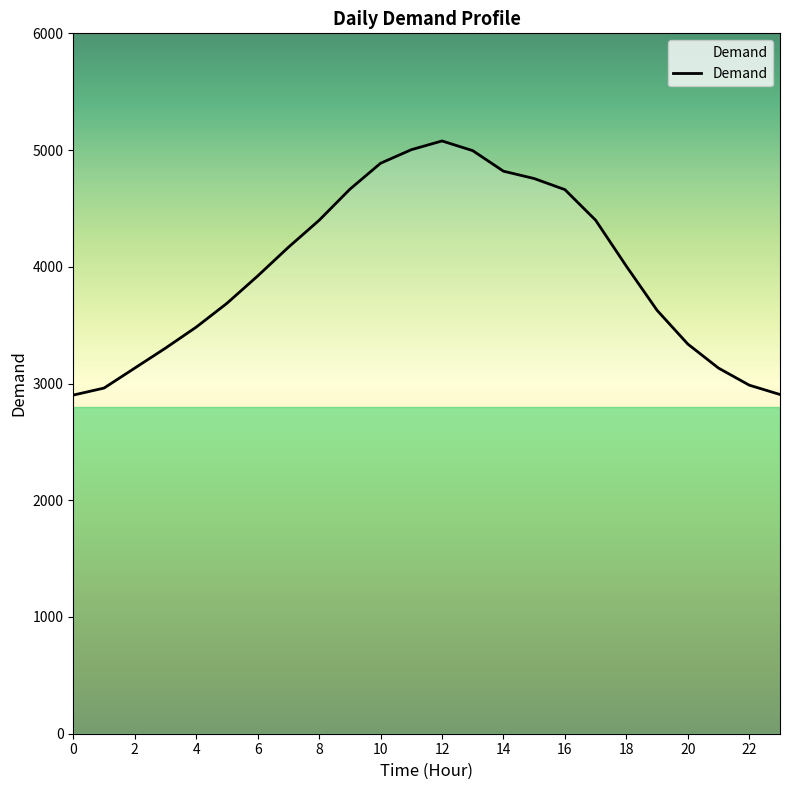

What is the greatest value displayed?

5078